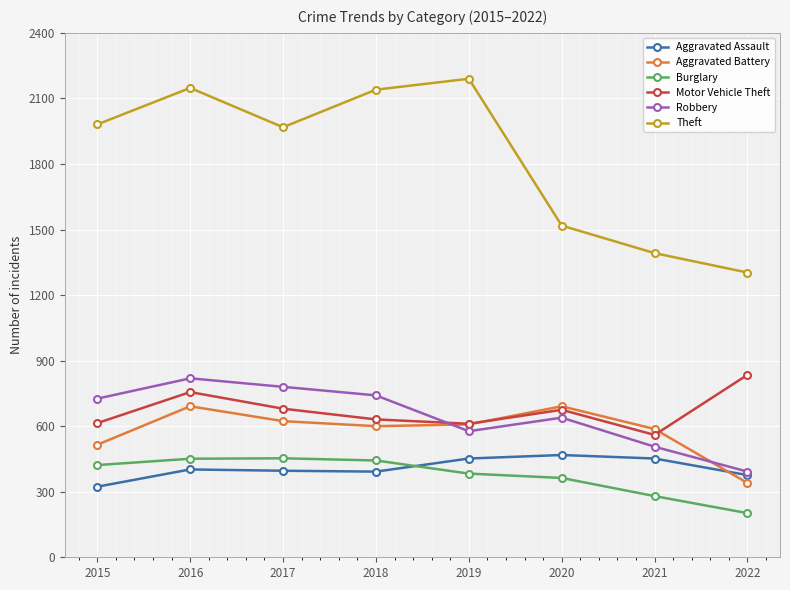

What are all the series names shown in the legend?

Aggravated Assault, Aggravated Battery, Burglary, Motor Vehicle Theft, Robbery, Theft